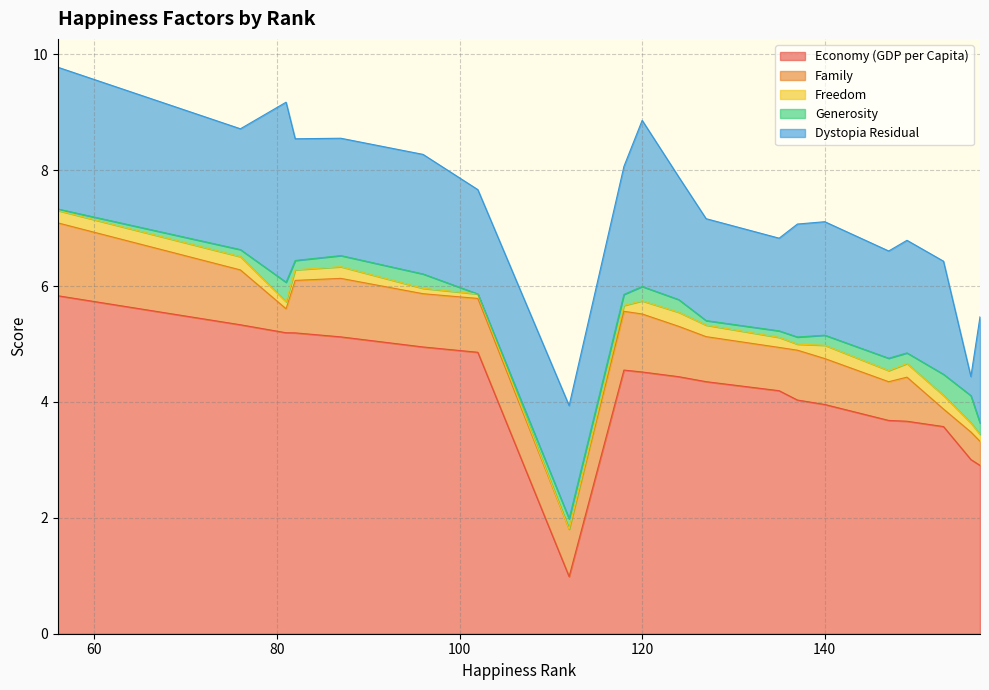

What is the minimum value for Economy (GDP per Capita)?

1.0